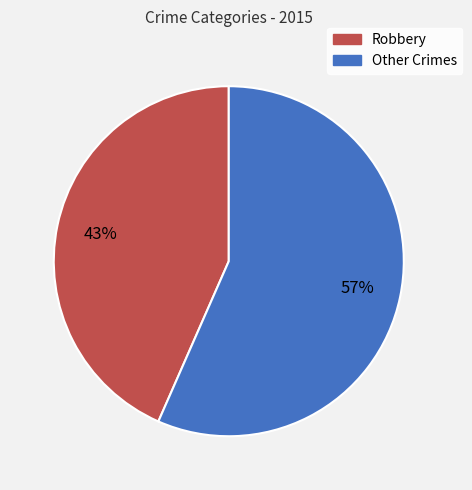

Rank the categories by value from lowest to highest.

Robbery, Other Crimes